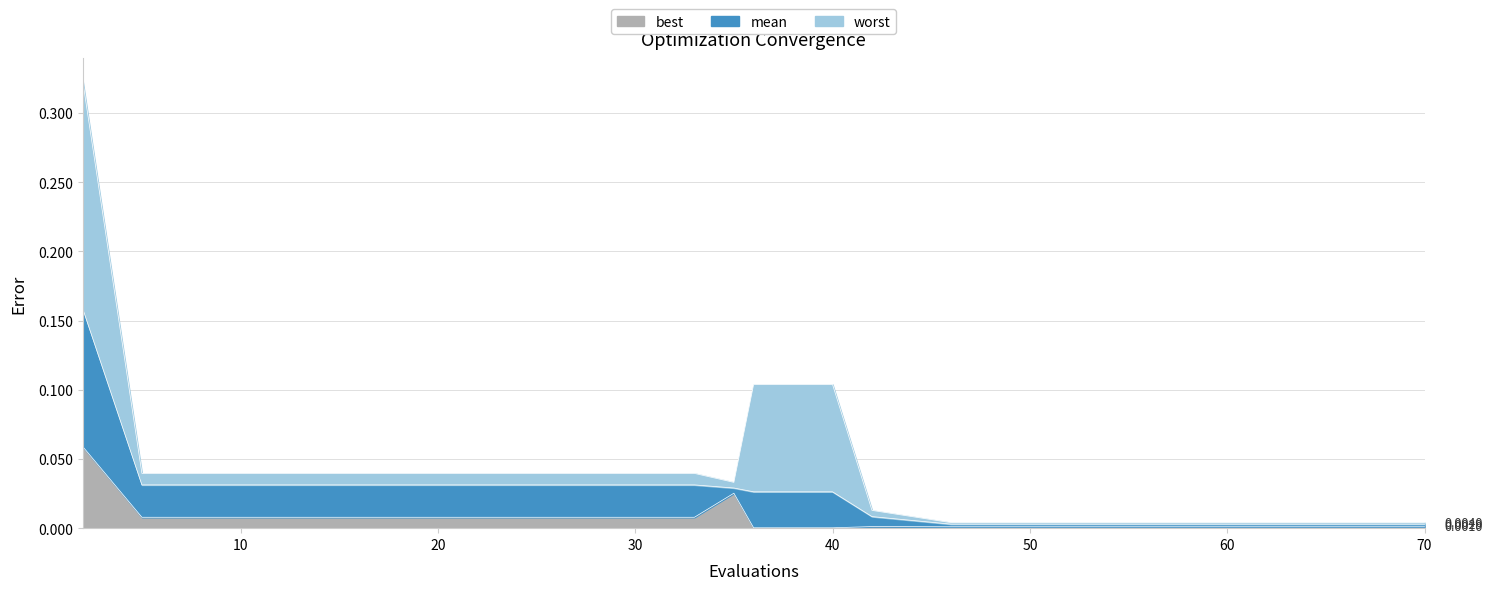

True or false: best and mean intersect in this chart.

False